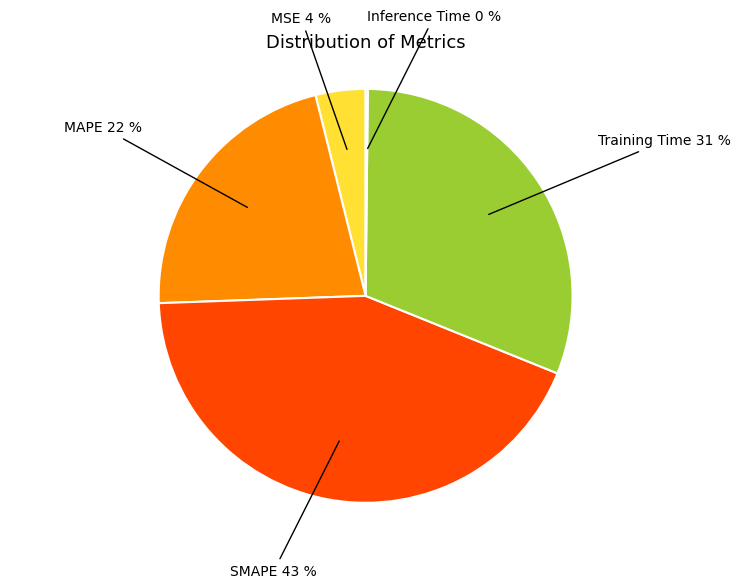

What percentage is the MAPE slice, to the nearest percent?

22%